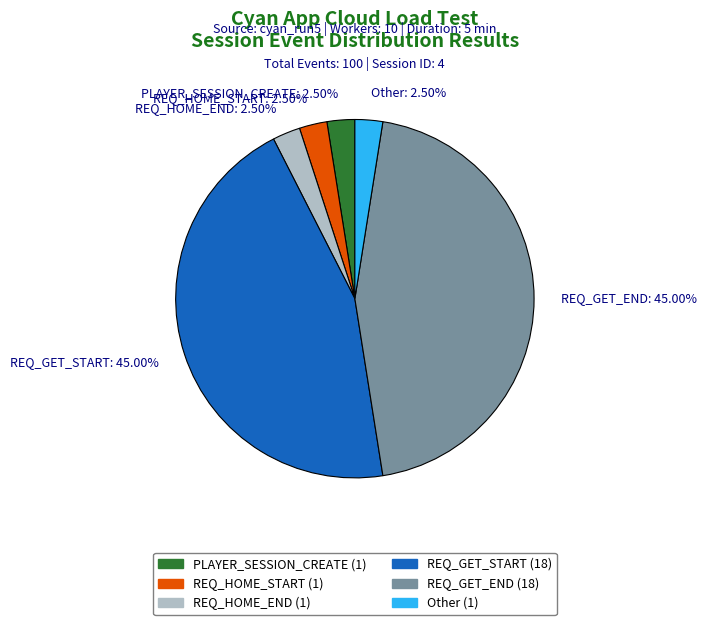

To the nearest percent, what is the average slice percentage?

17%